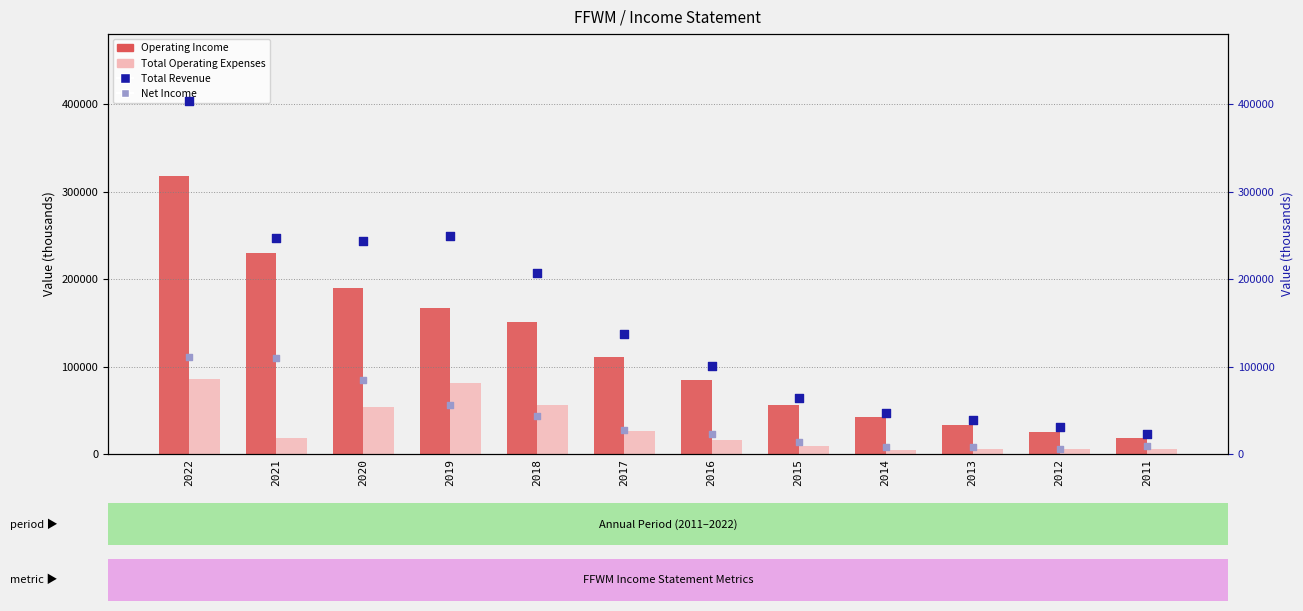

Which series has the largest total across all categories?

Total Revenue